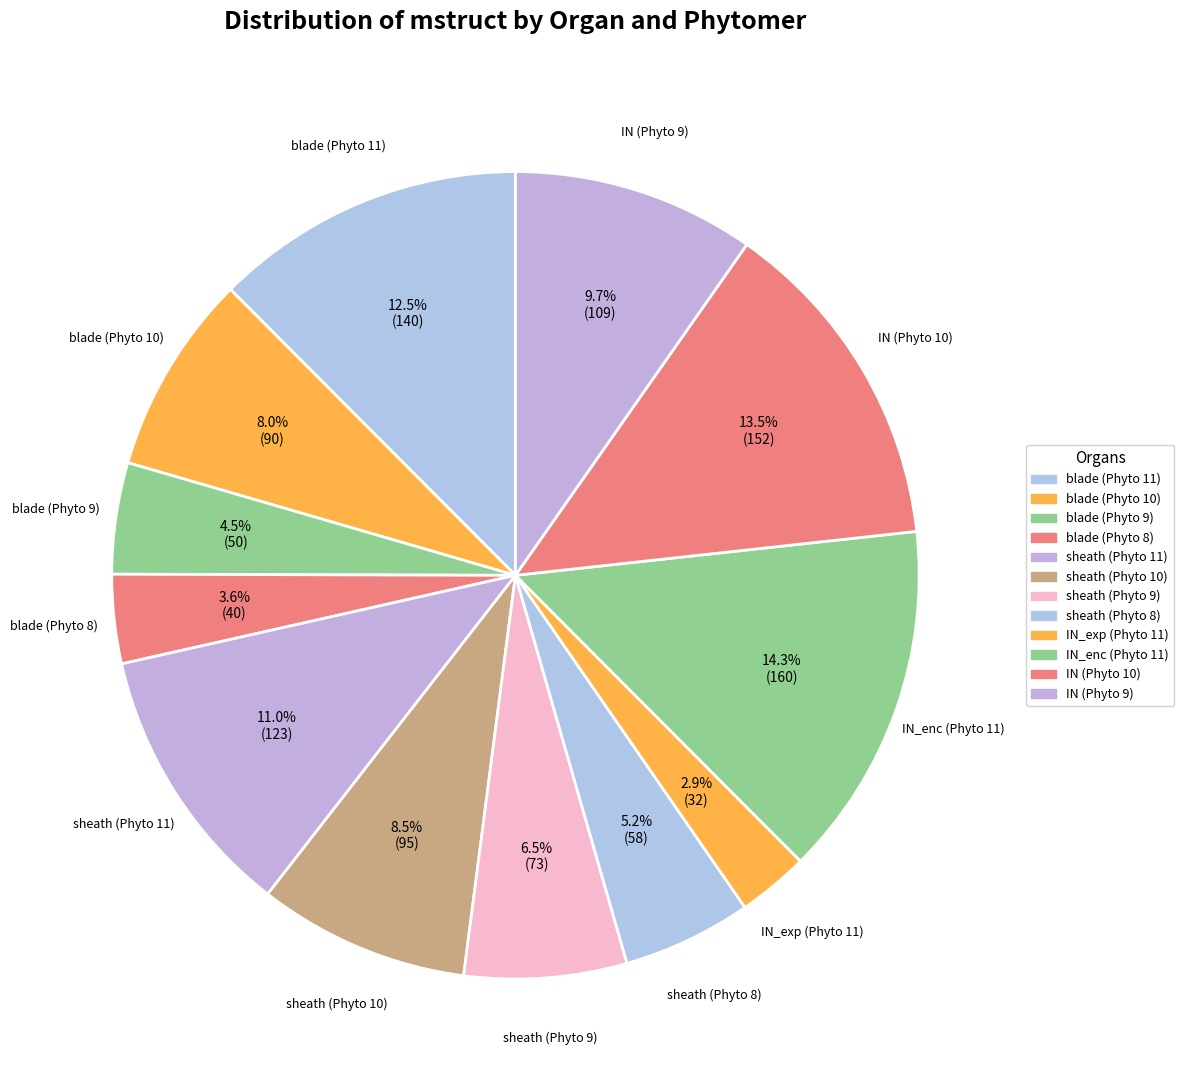

To the nearest percent, what portion does sheath (Phyto 11) represent?

11%